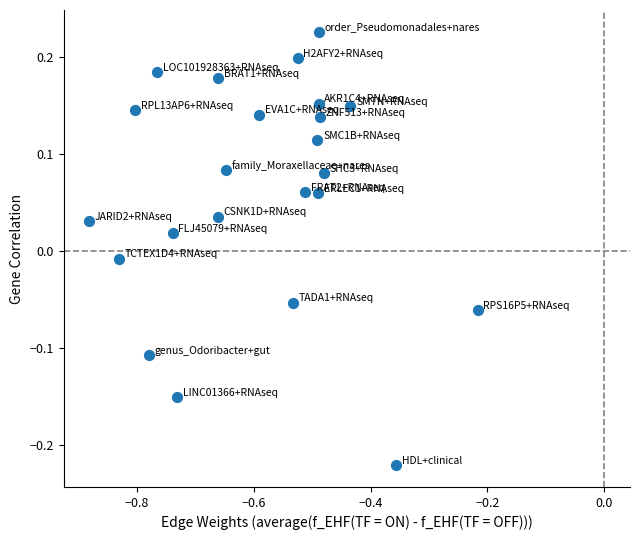

What is the range of Y values (max minus min)?

0.4